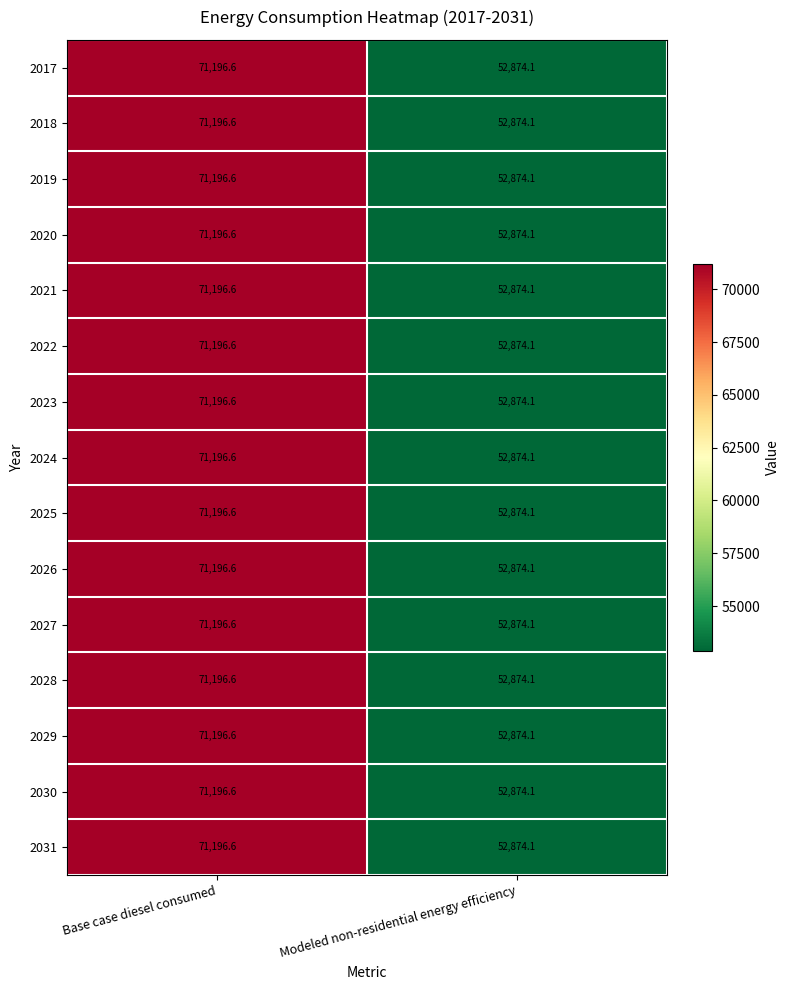

Reading left to right, what are all the values shown in this chart?

2017: 71196.6	52874.1
2018: 71196.6	52874.1
2019: 71196.6	52874.1
2020: 71196.6	52874.1
2021: 71196.6	52874.1
2022: 71196.6	52874.1
2023: 71196.6	52874.1
2024: 71196.6	52874.1
2025: 71196.6	52874.1
2026: 71196.6	52874.1
2027: 71196.6	52874.1
2028: 71196.6	52874.1
2029: 71196.6	52874.1
2030: 71196.6	52874.1
2031: 71196.6	52874.1